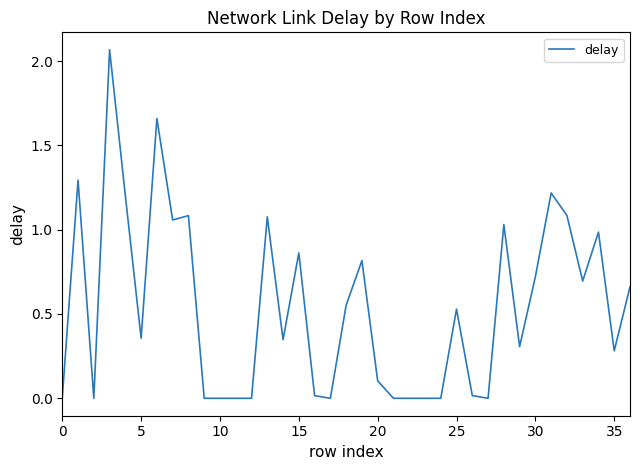

How many lines are shown in the chart?

1